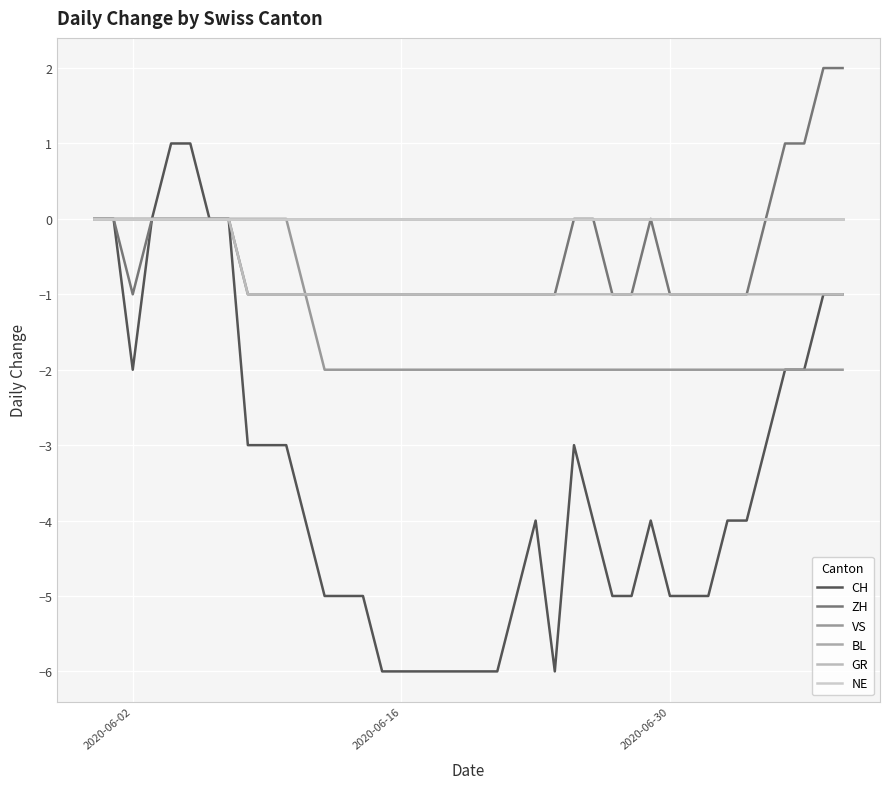

Is this an area chart (filled region under the line)?

No